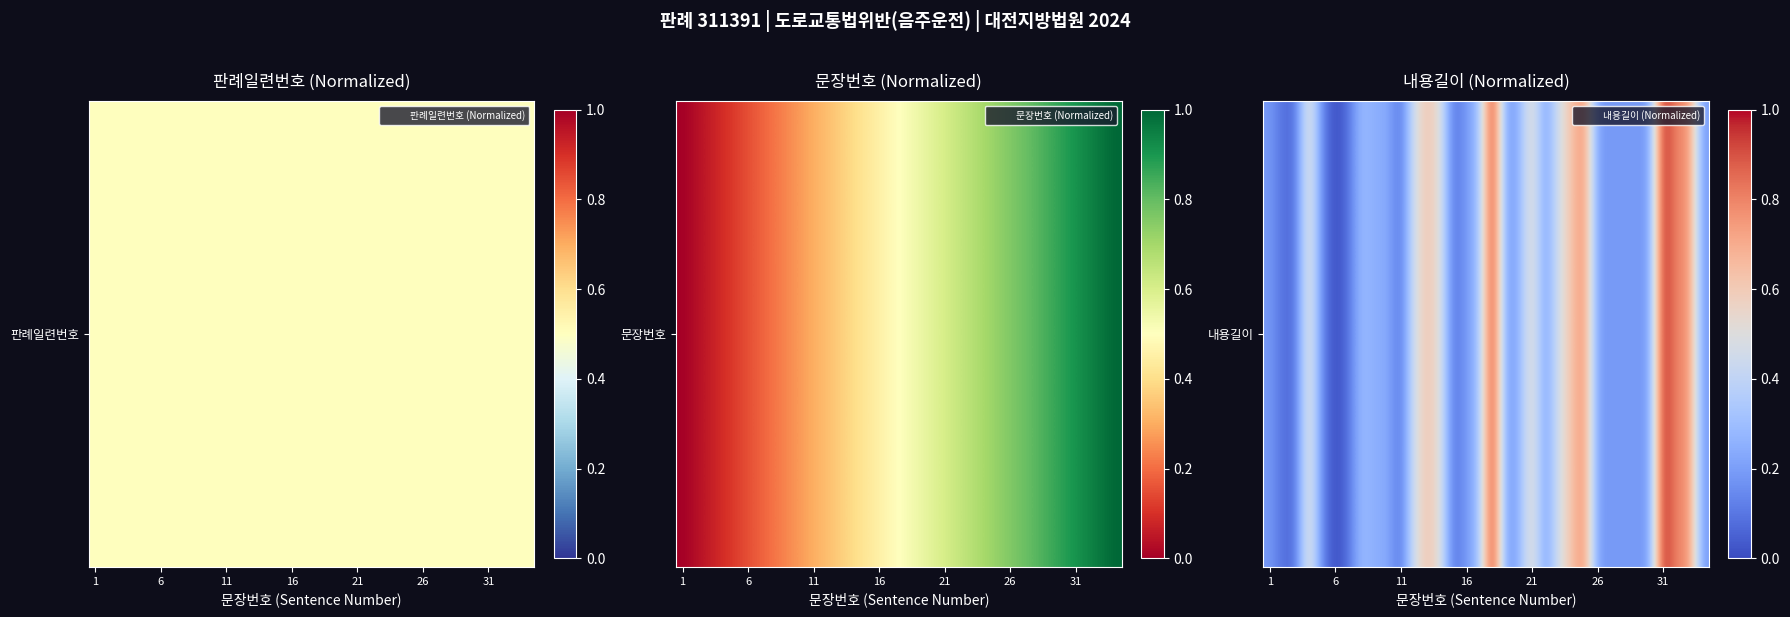

The chart shows a value of 0.8 at 32. True or false?

True